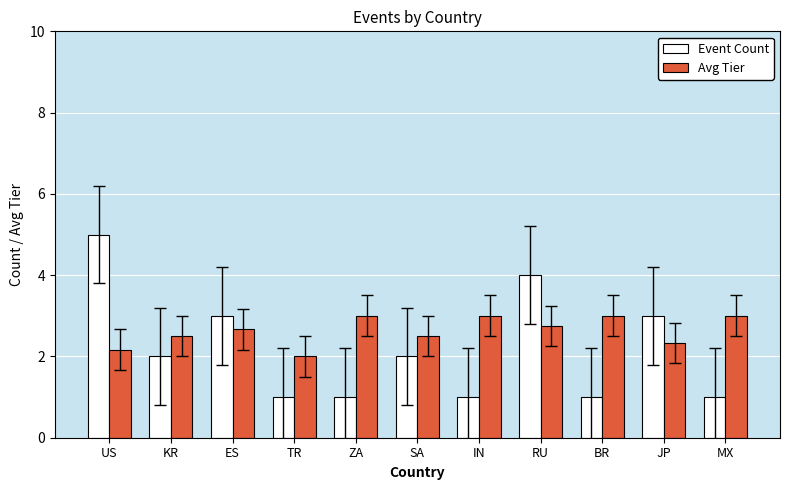

Rank the series at ES from lowest to highest value.

Avg Tier, Event Count